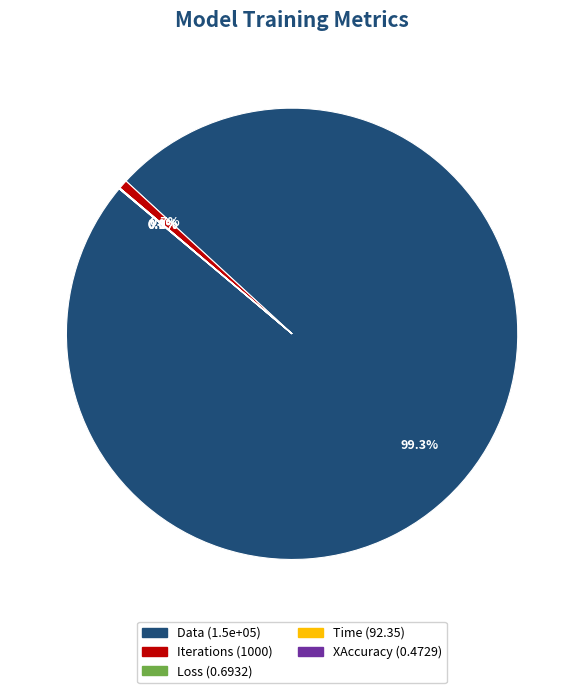

Does Iterations account for over 50% of the chart?

No